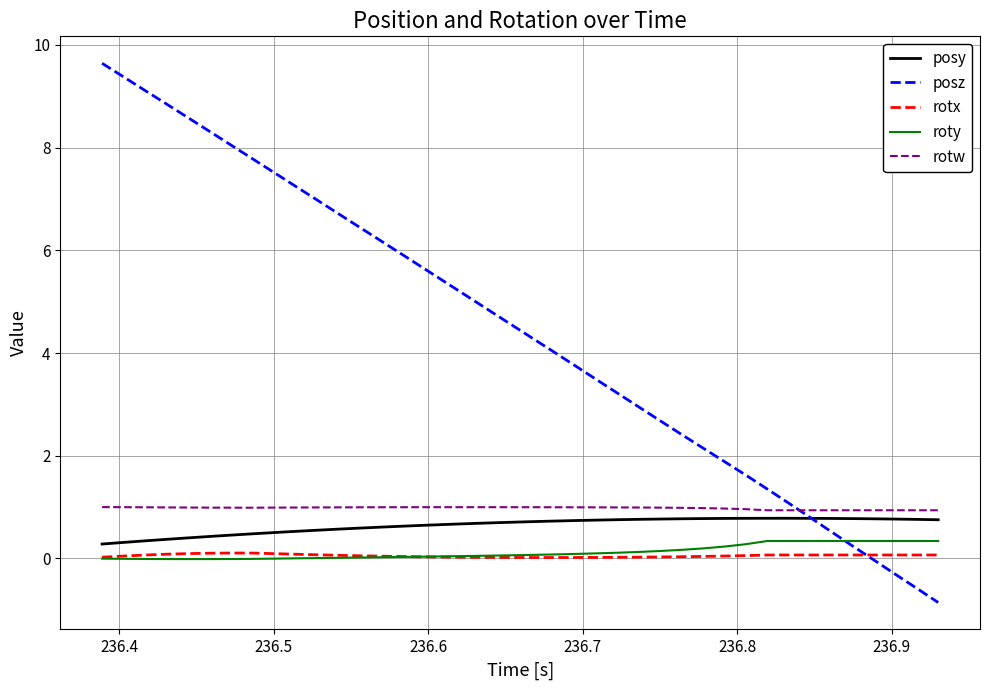

Is this an area chart (filled region under the line)?

No